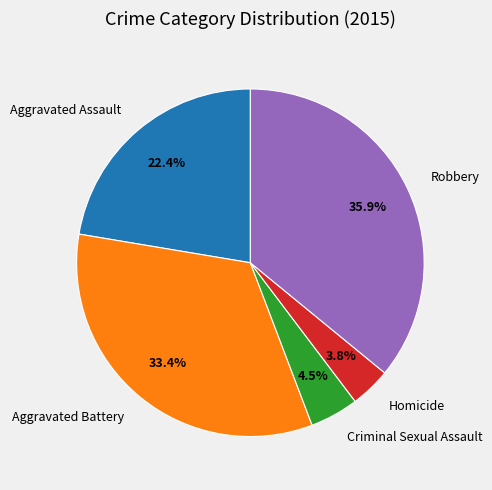

Rank the categories by value from highest to lowest.

Robbery, Aggravated Battery, Aggravated Assault, Criminal Sexual Assault, Homicide